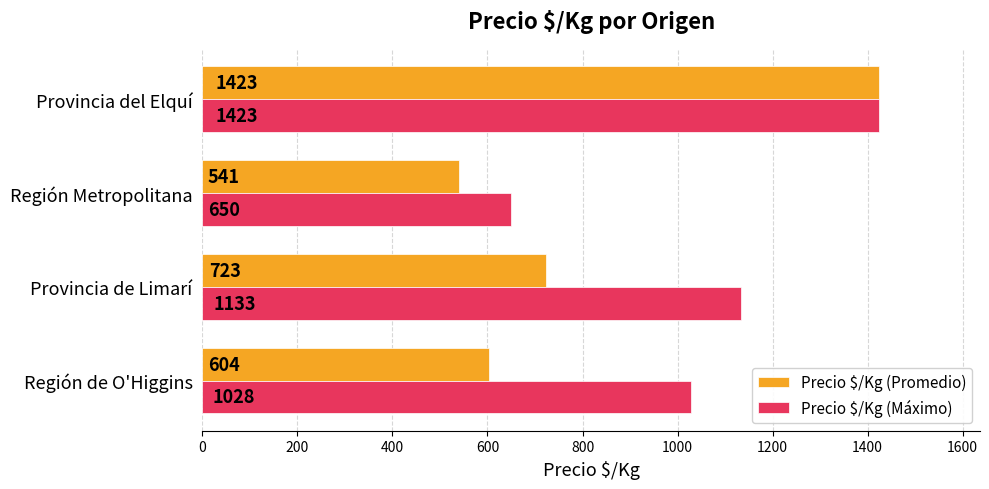

Rank the categories by Precio $/Kg (Promedio) value from lowest to highest.

Región Metropolitana, Región de O'Higgins, Provincia de Limarí, Provincia del Elquí